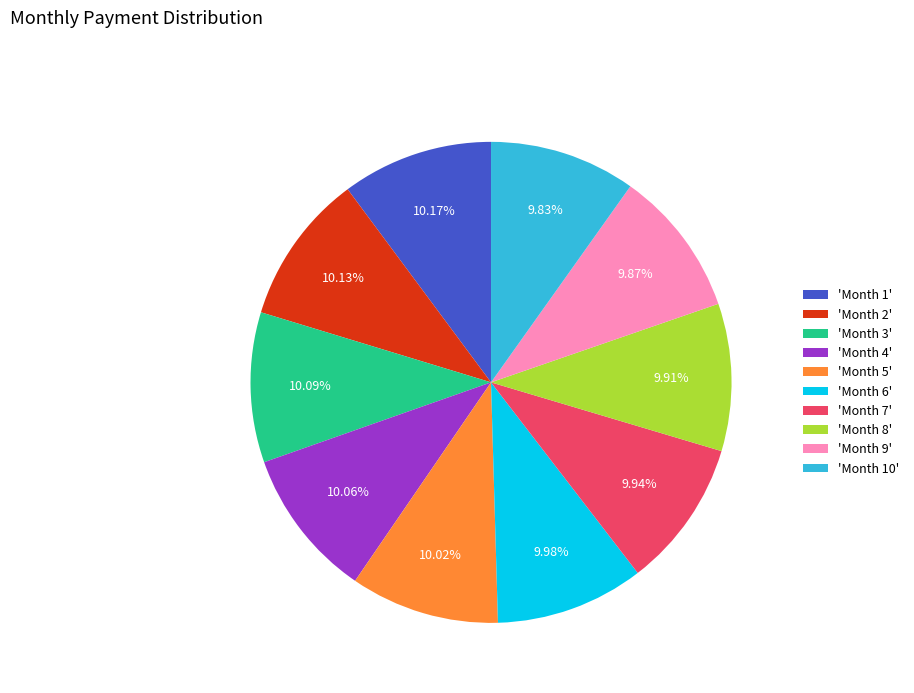

Is there any slice that represents more than half of the pie?

No